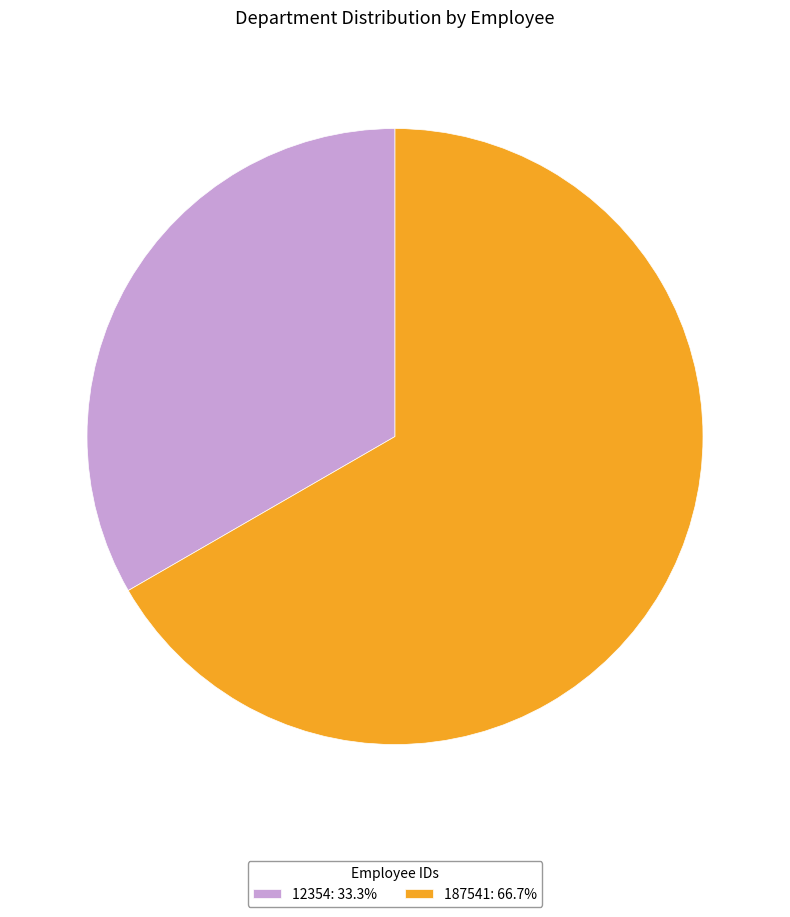

Is 187541 the majority of the pie?

Yes